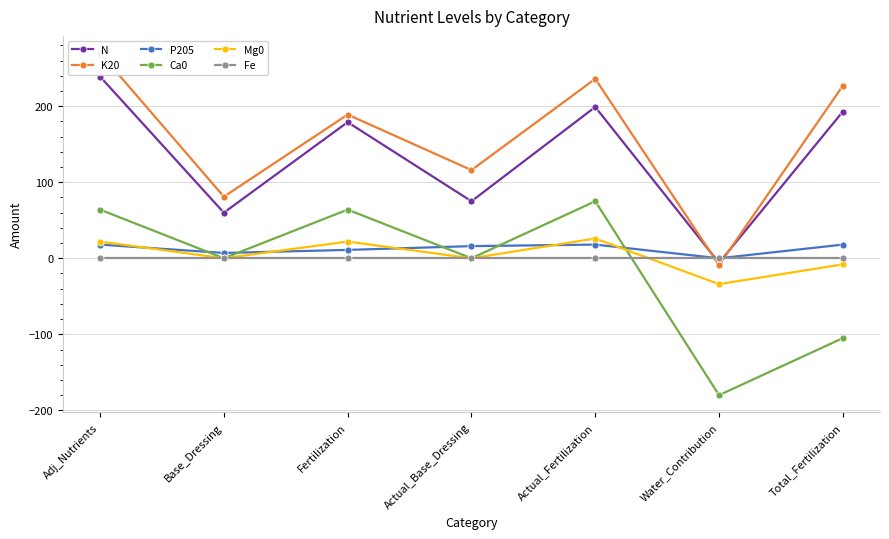

Rank the series at Adj_Nutrients from highest to lowest value.

K20, N, Ca0, Mg0, P205, Fe